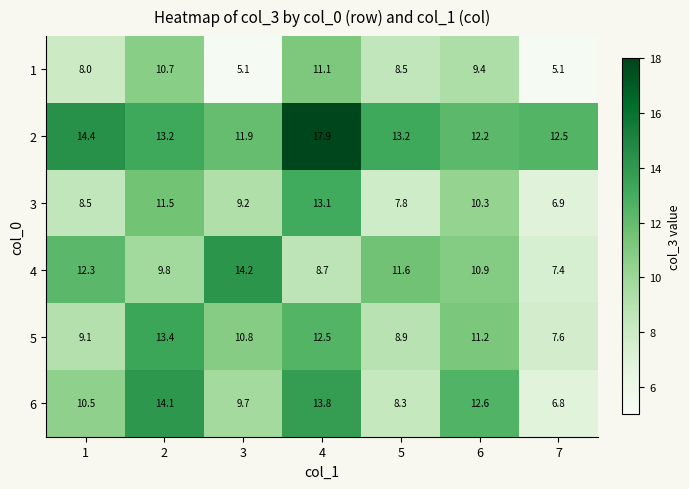

How many series are shown in this chart?

6